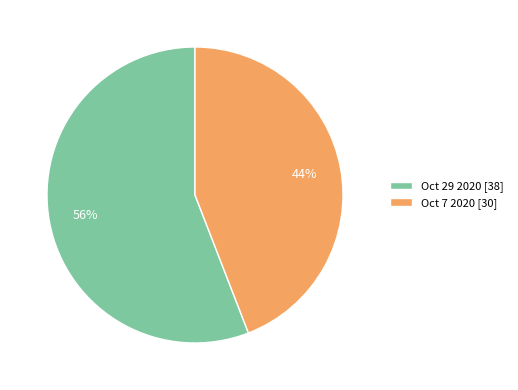

To the nearest percent, what portion does Oct 29 2020 represent?

56%